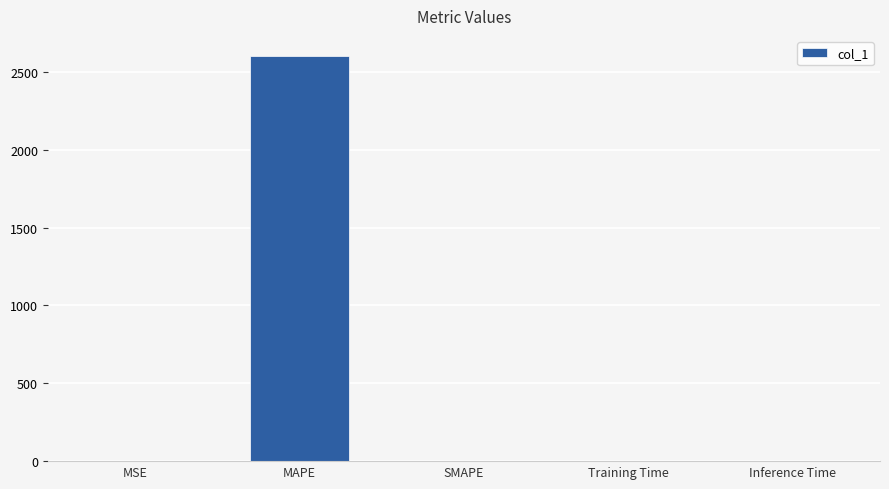

The value at Training Time is 0.0. True or false?

True